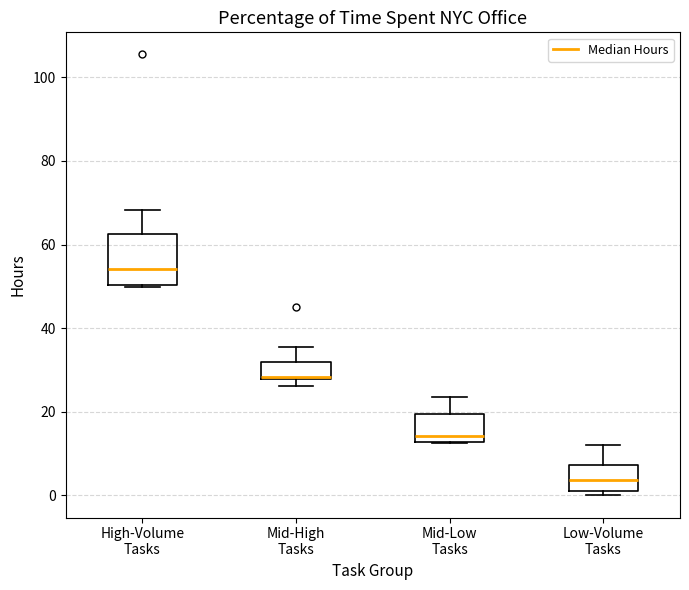

Comparing the boxes themselves (not the whiskers), which one is the tallest?

High-Volume Tasks